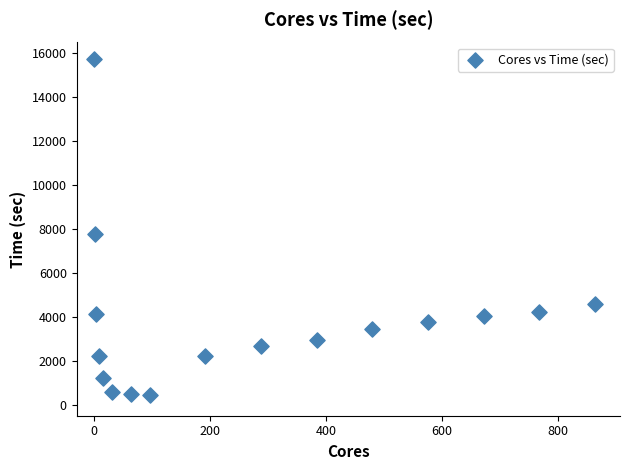

What Y value in the scatter plot is closest to 8089?

7749.4